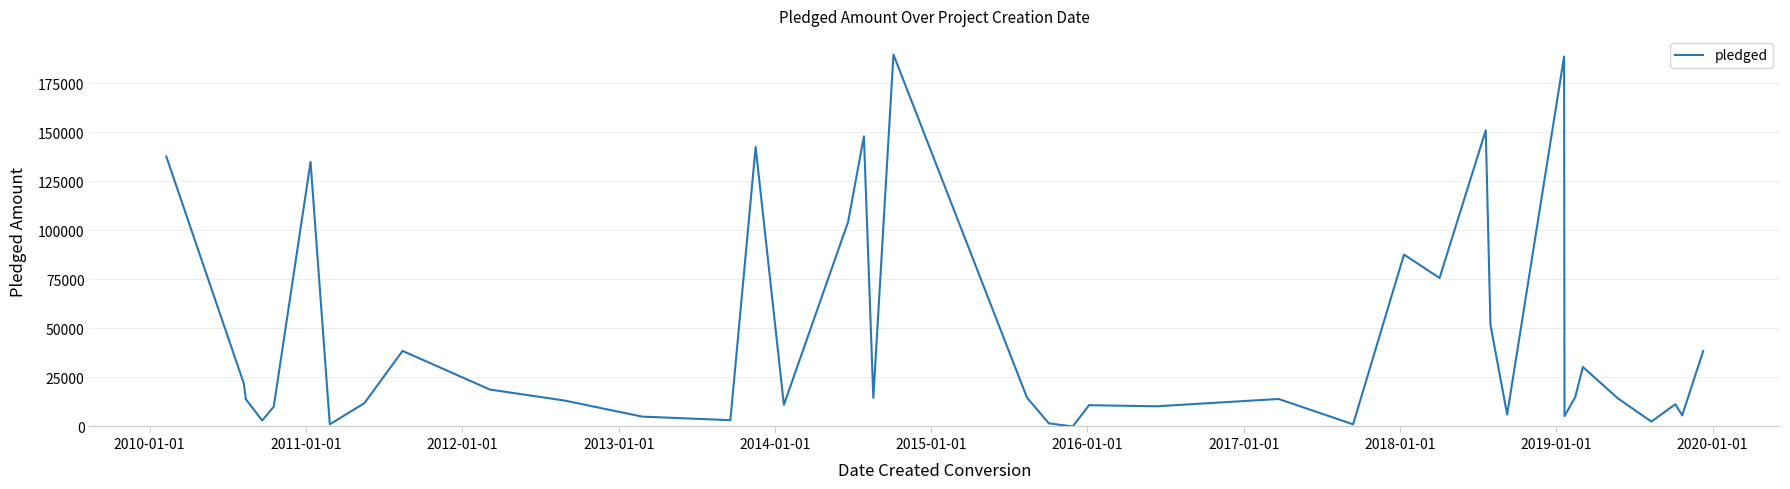

What is the greatest value displayed?

189666